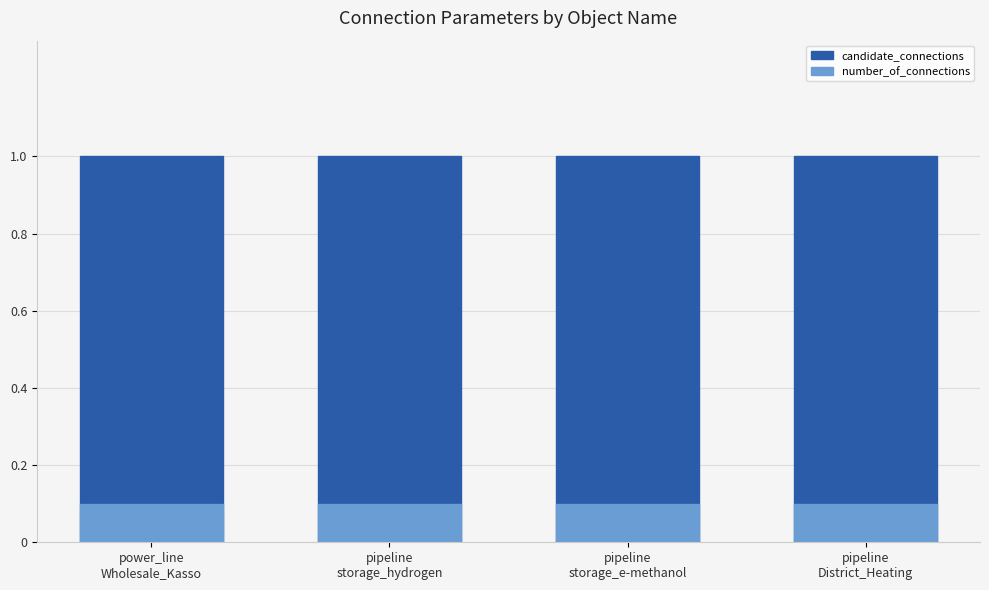

At which category does the chart reach its minimum across all series?

power_line
Wholesale_Kasso